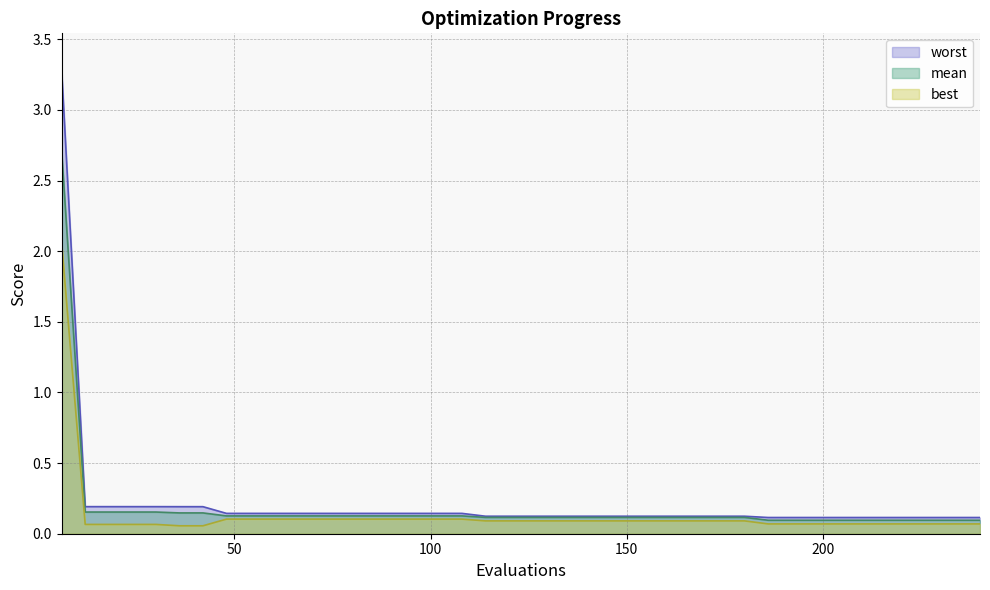

At which label is mean closest to 1?

12